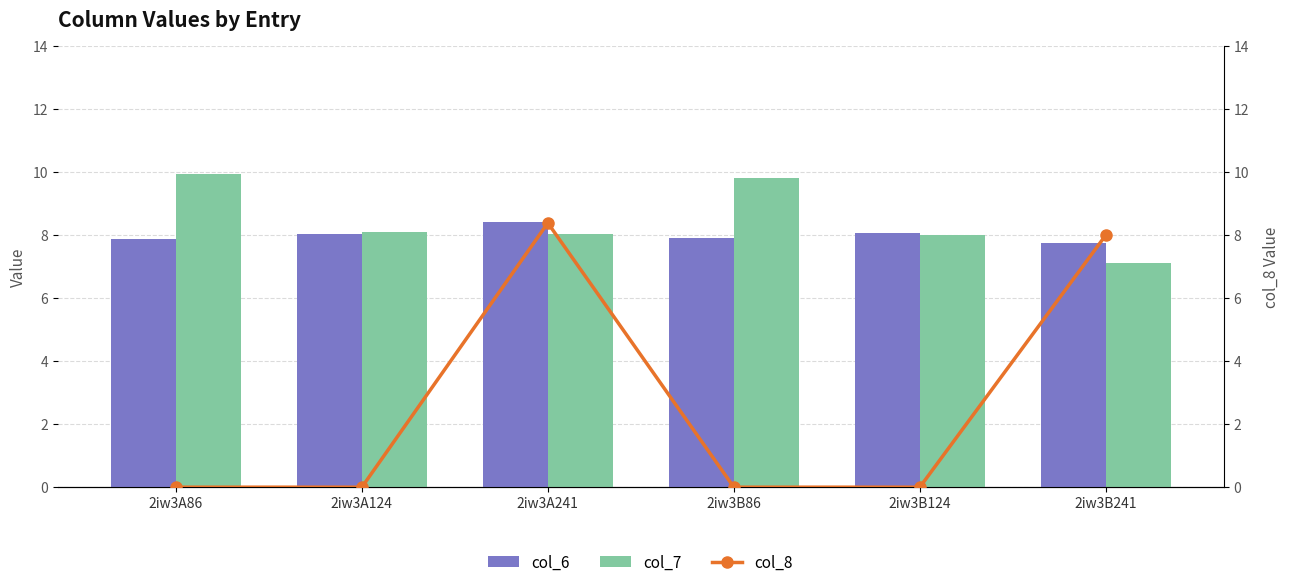

How many values in the col_7 series are below 8?

1